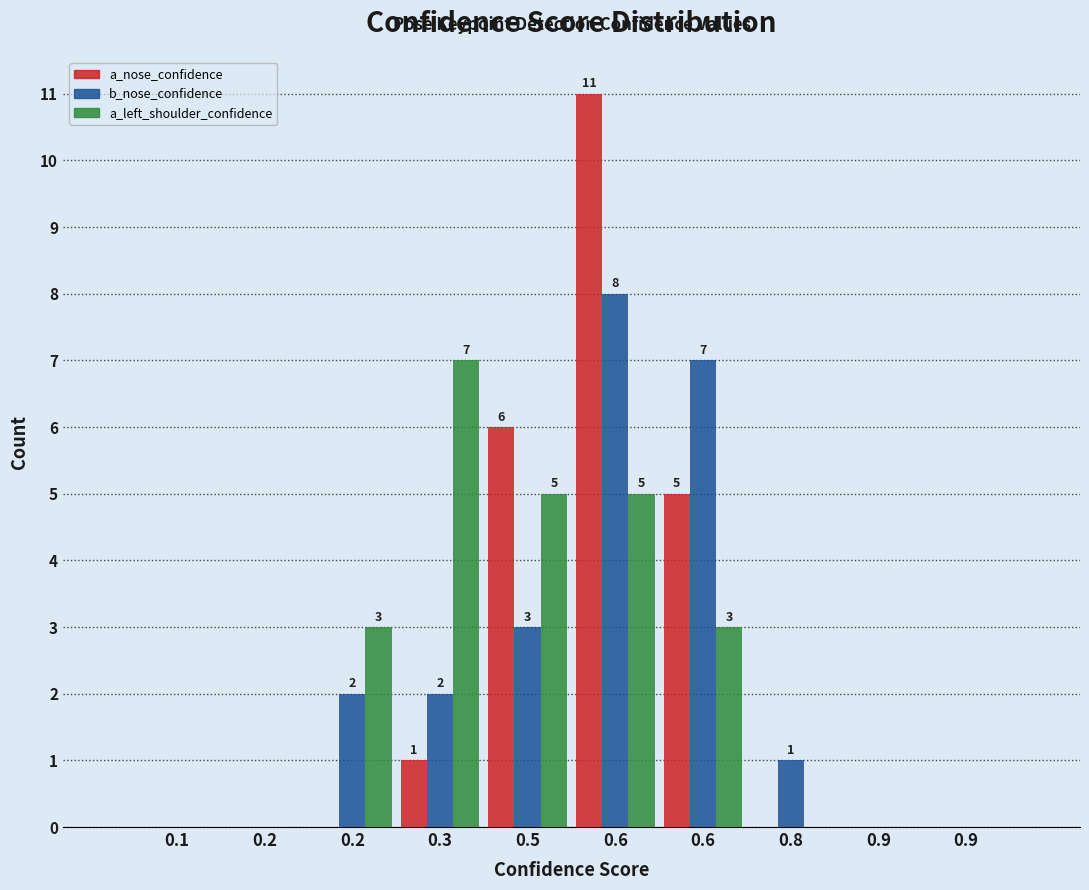

How many positive values does the a_left_shoulder_confidence series have?

5